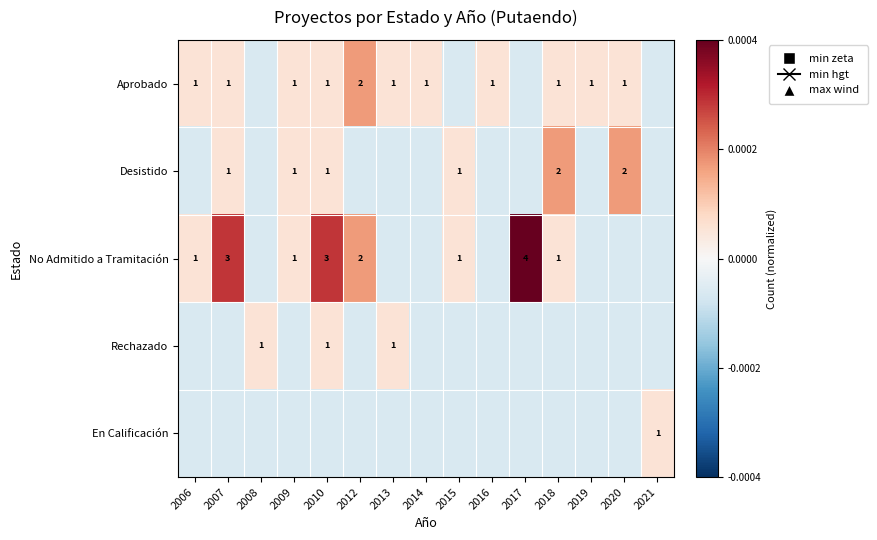

Is it true that Desistido equals 2.0 at 2020?

True